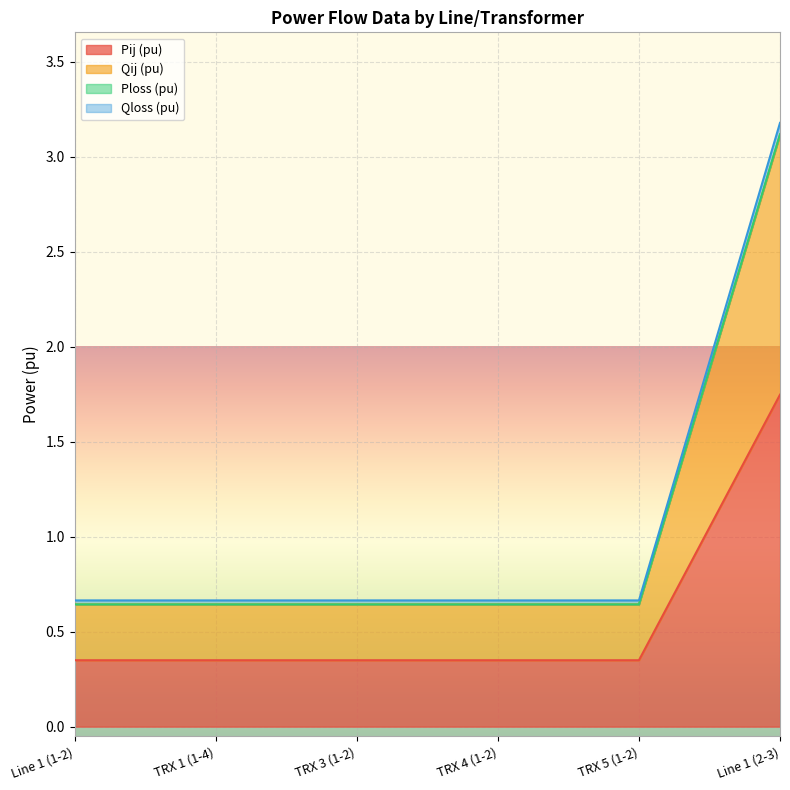

What is the label of the 2nd point from the left?

TRX 1 (1-4)